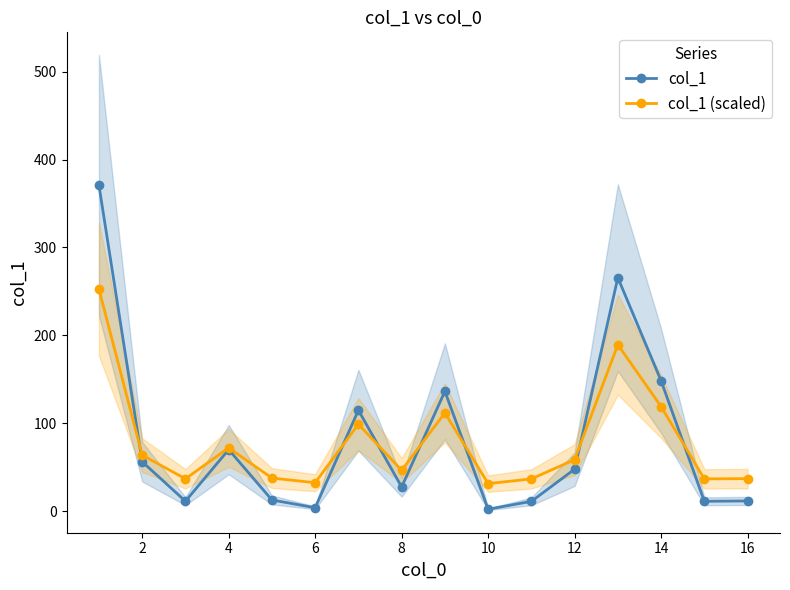

Is the value of col_1 (scaled) at 8 greater than the value of col_1 at 14?

No